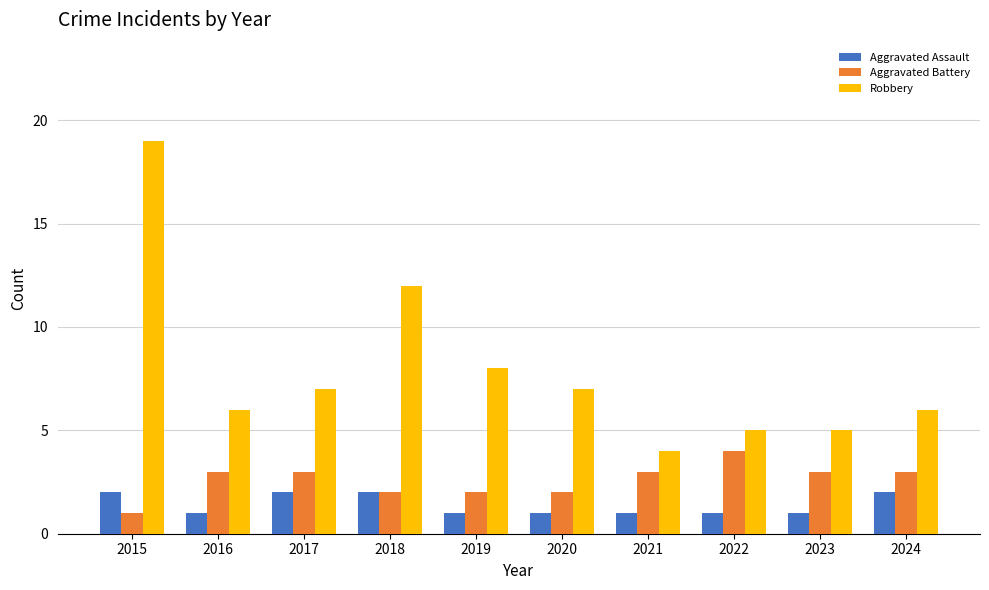

Between 2017 and 2021, which series saw the biggest shift?

Robbery